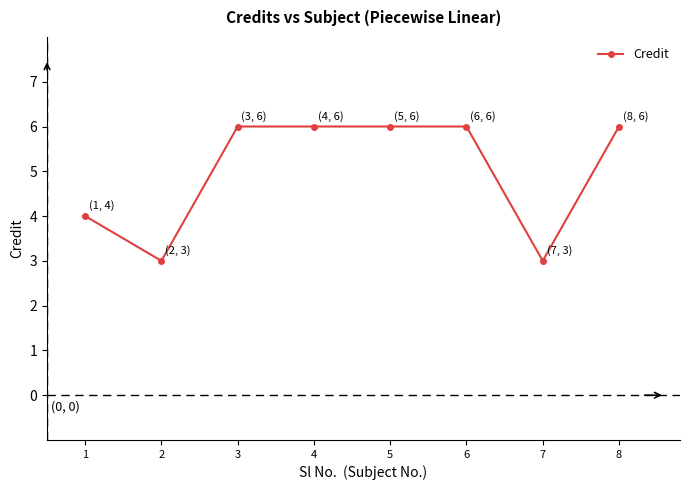

What is the smallest value displayed?

3